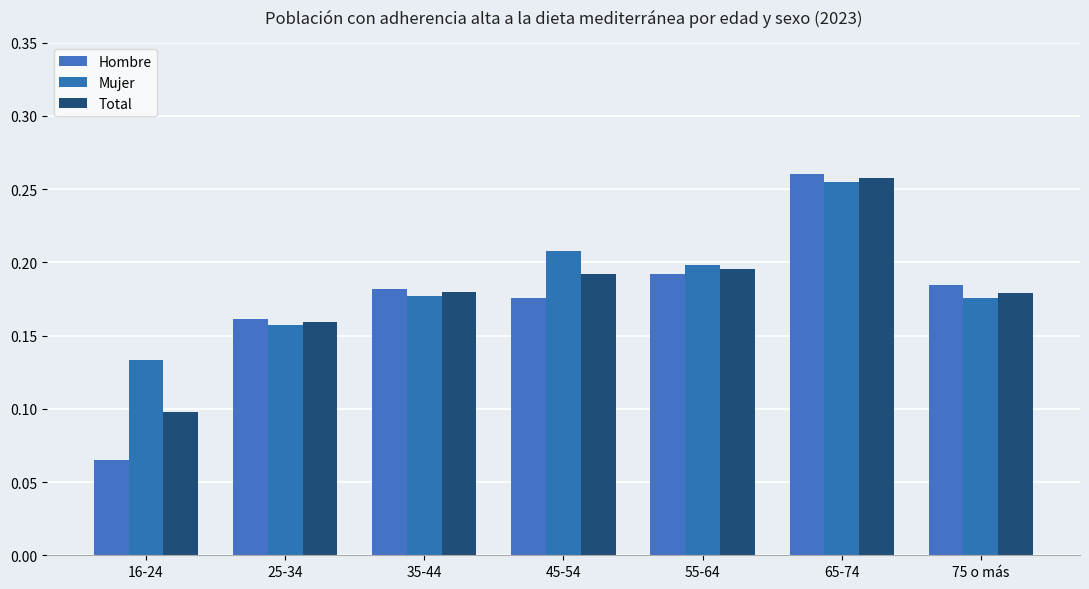

What is the total value across all series at 55-64?

0.6